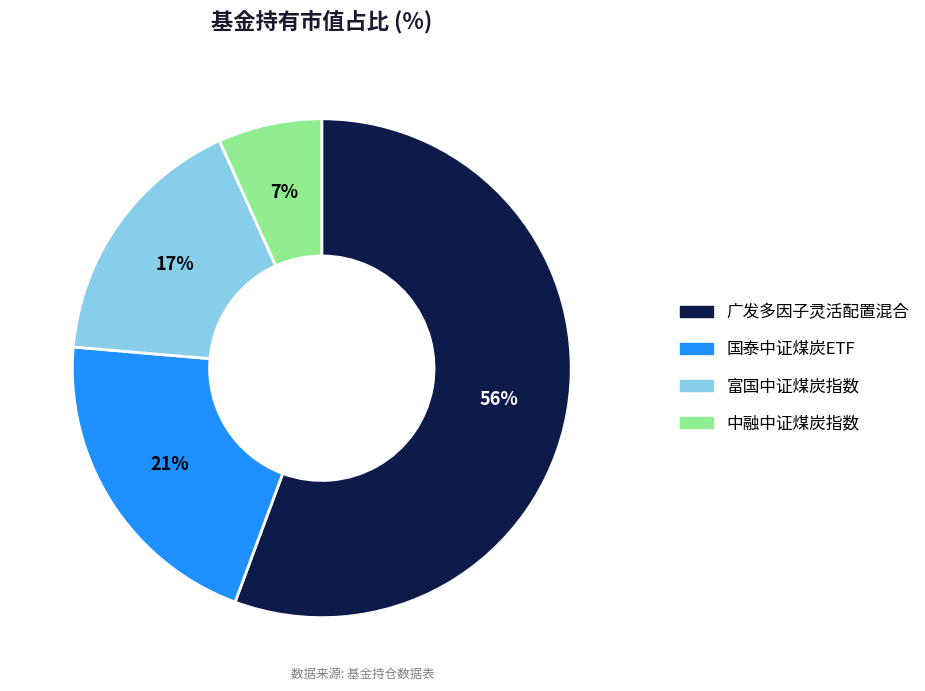

Which slice is the largest?

广发多因子灵活配置混合